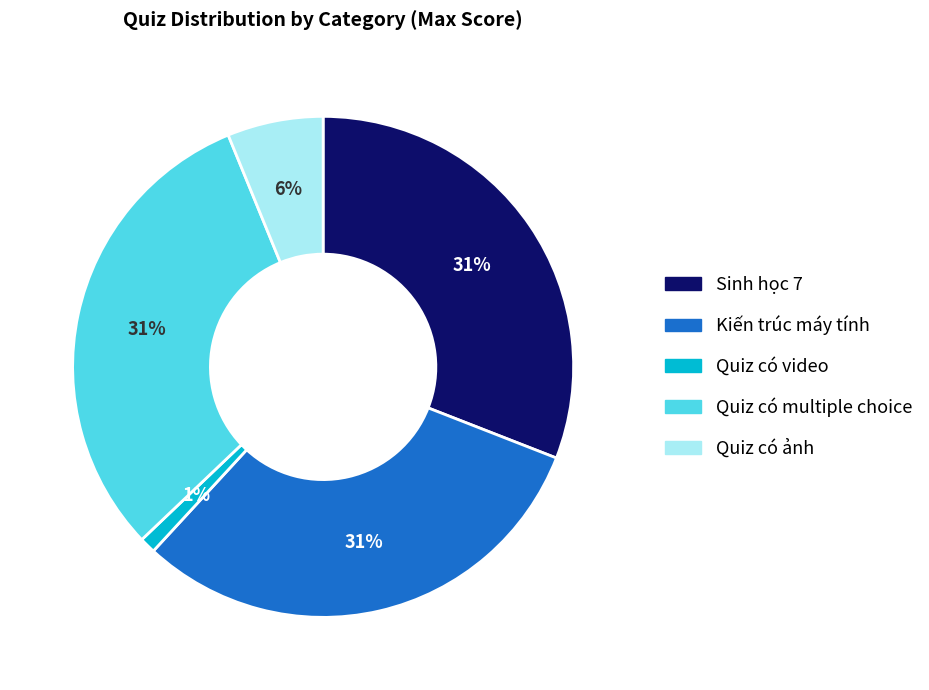

How many segments does this pie chart have?

5